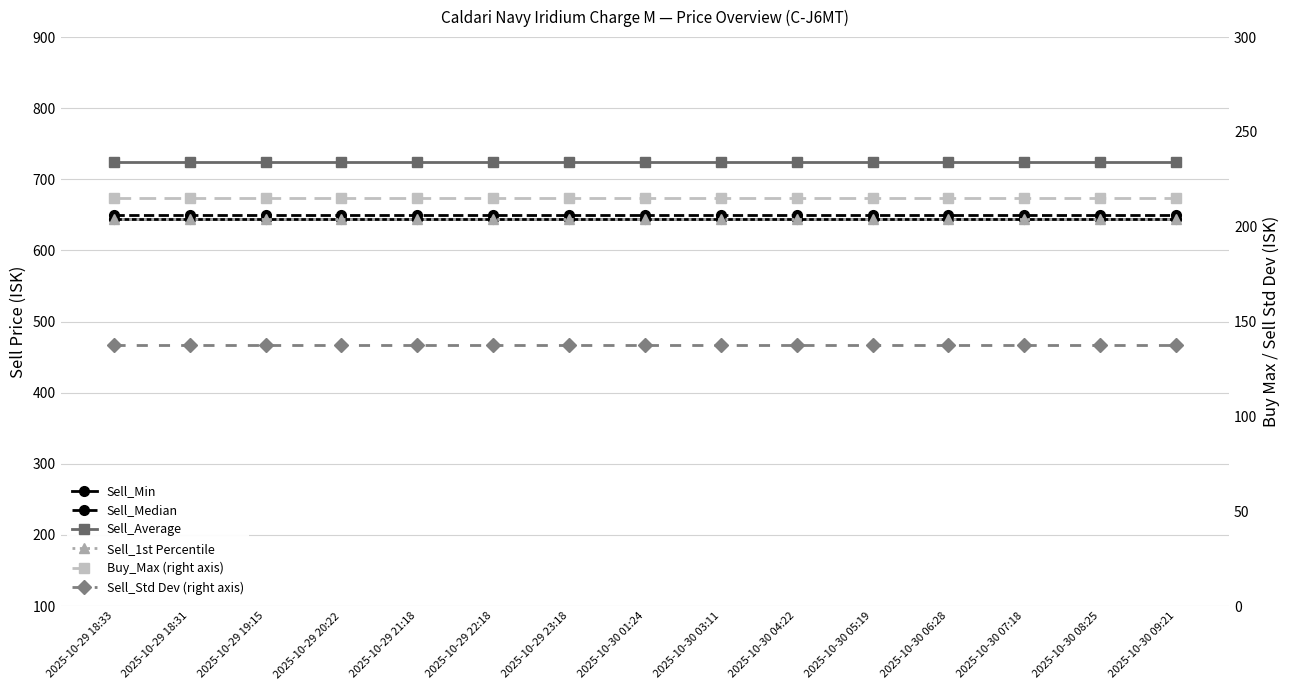

Is it true that Sell_Min equals 334.8 at 2025-10-29 18:31?

False